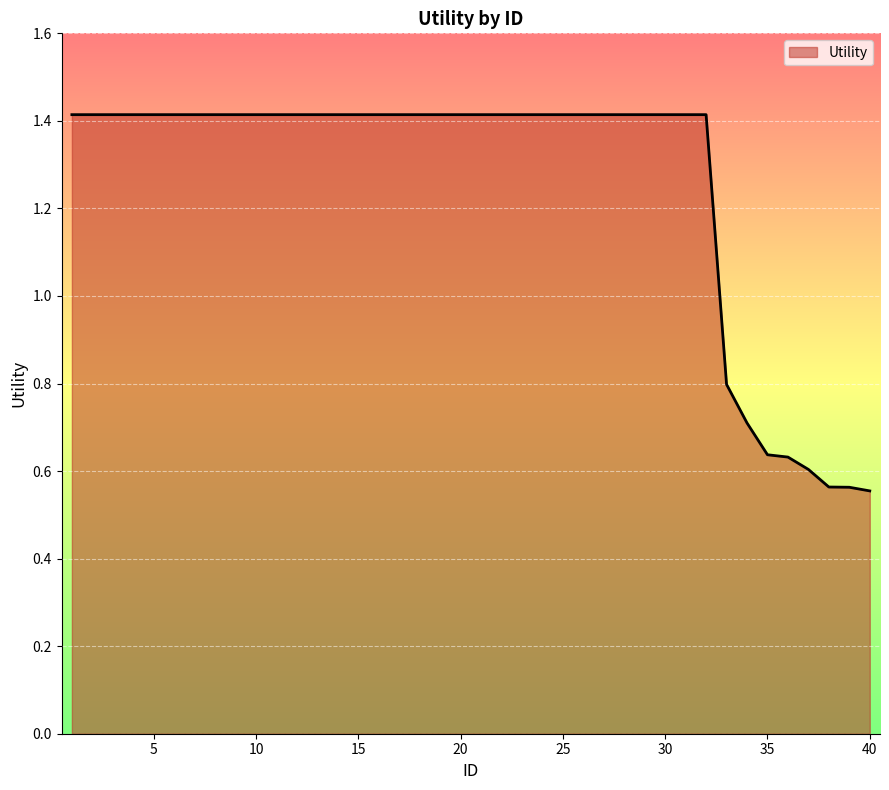

How many lines are shown in the chart?

1